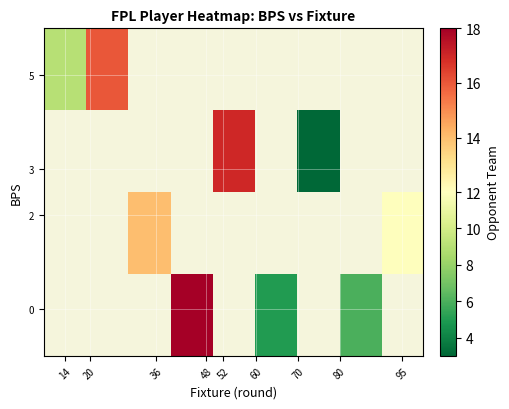

How many categories are shown in the chart?

9